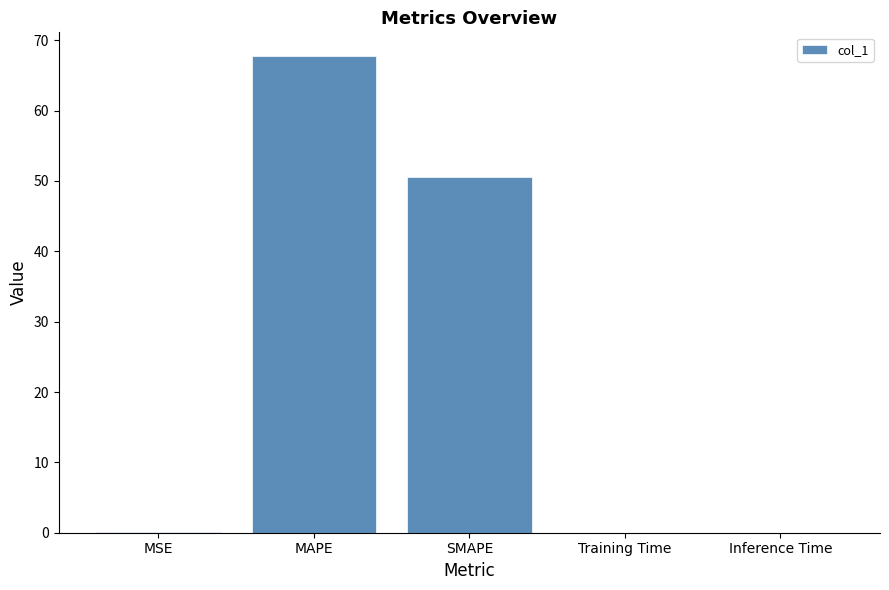

What is the maximum value shown in the chart?

67.7